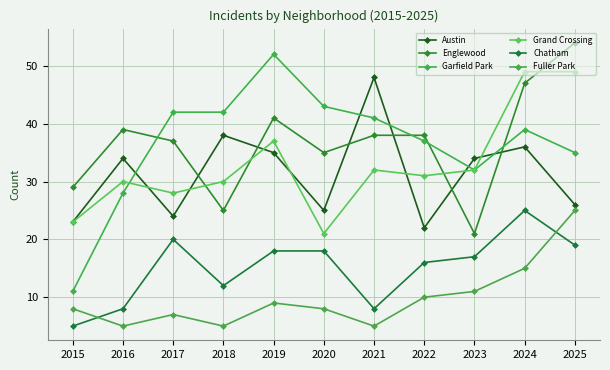

The value of Garfield Park at 2015 is 15. True or false?

False